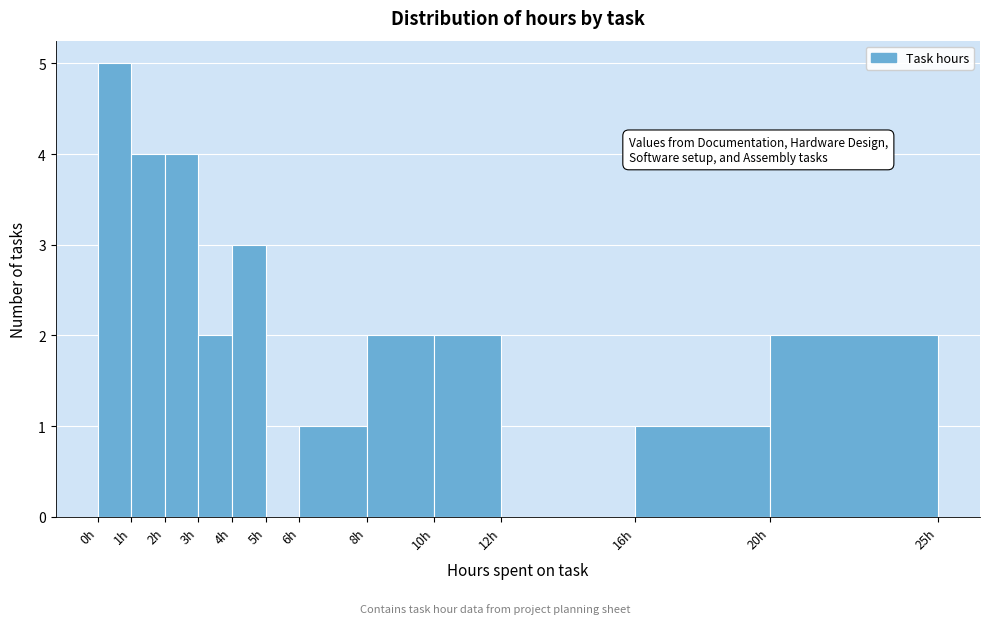

What is the height of the bar covering 20 to 25 on the x-axis? The values are not printed on the chart, so give them approximately, as read against the axis.

2